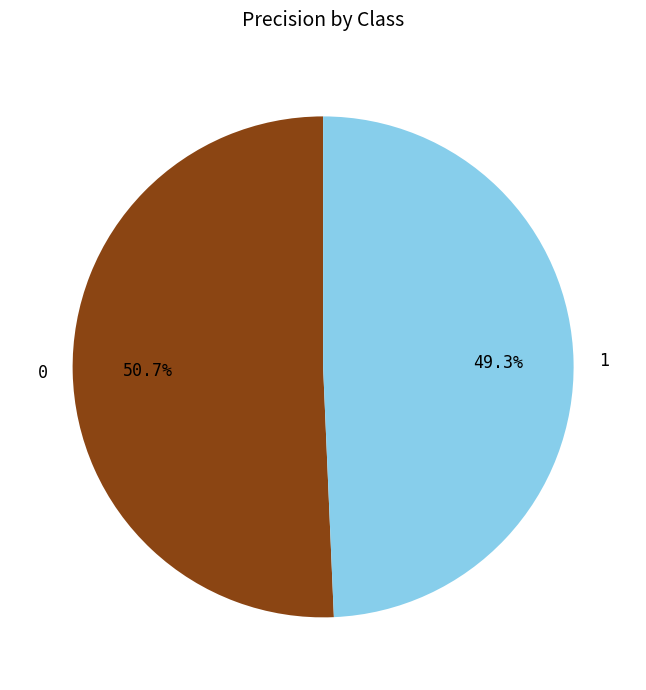

Is there a majority slice in this chart?

Yes